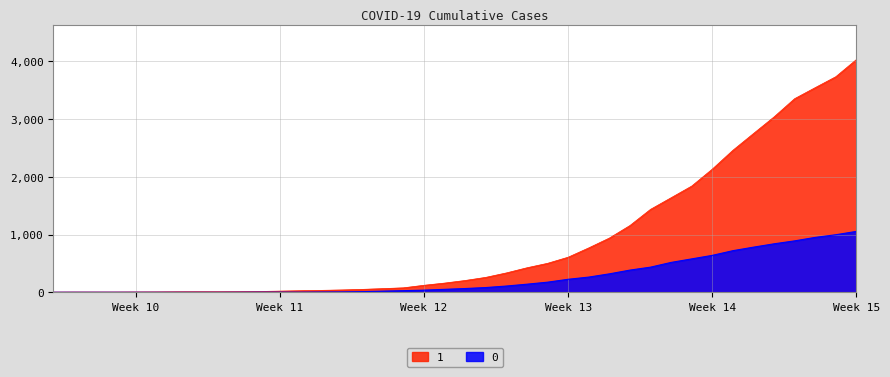

Which series has the largest total across all categories?

1